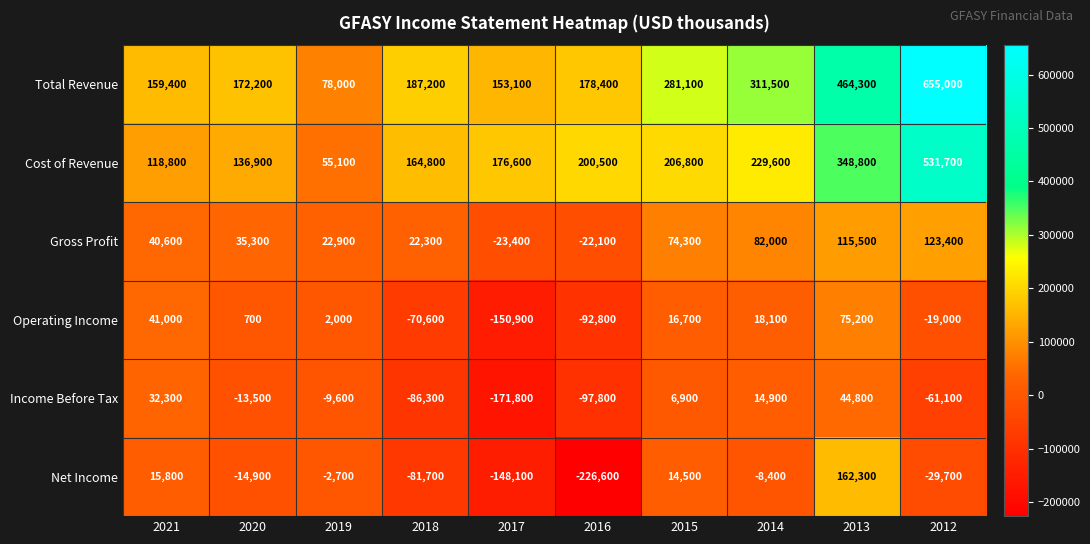

What is the total value across all series at 2016?

-60400